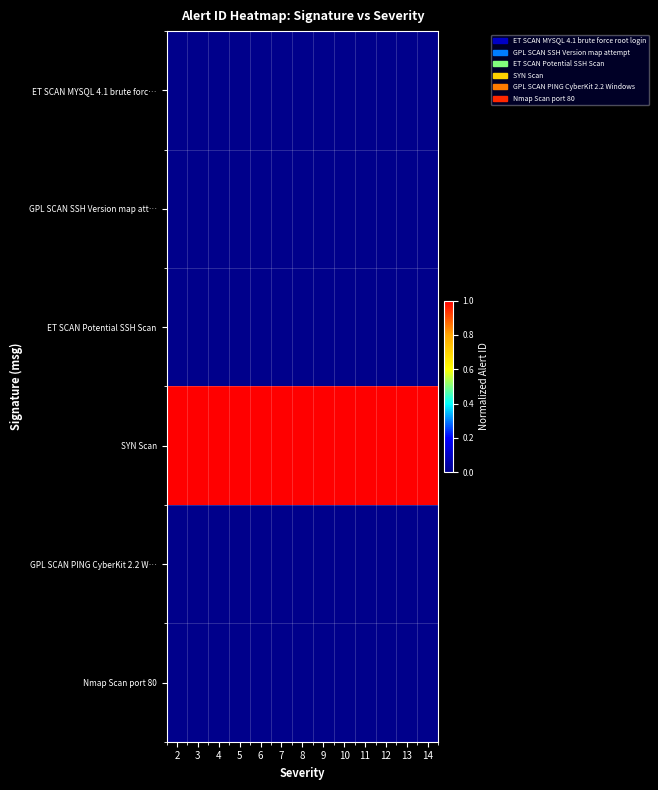

At which category is the sum across all series the highest?

13